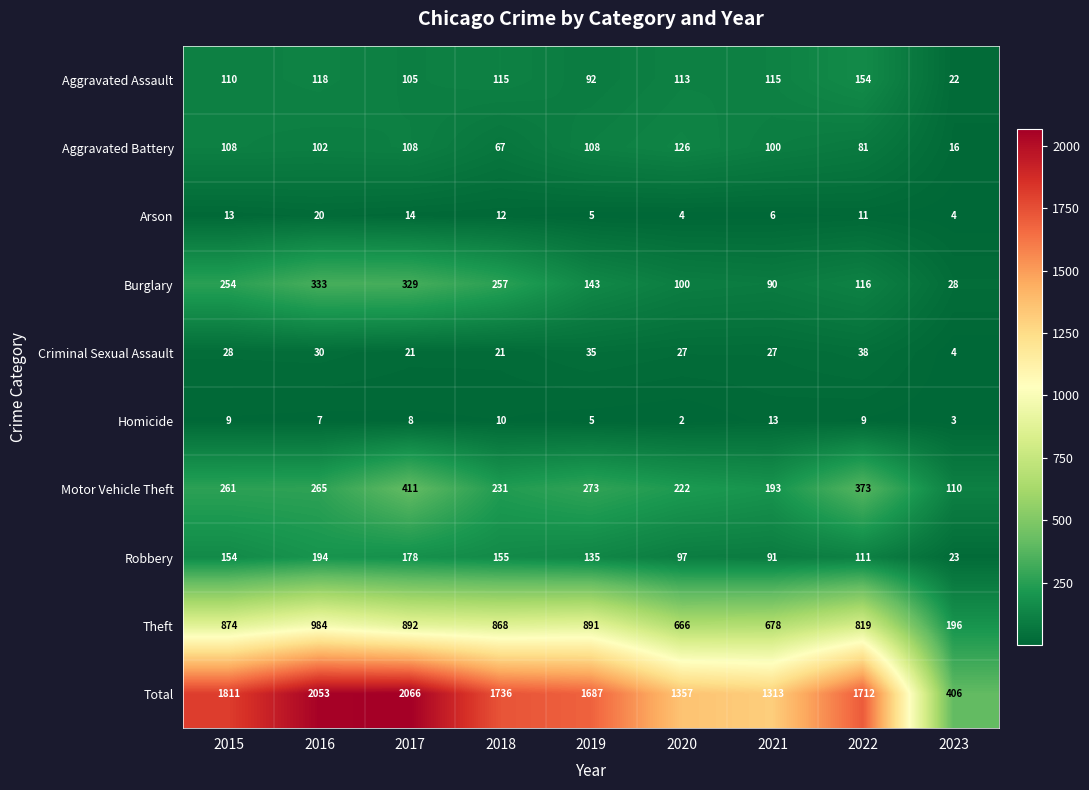

What is the difference between the maximum and minimum values in the Homicide series?

11